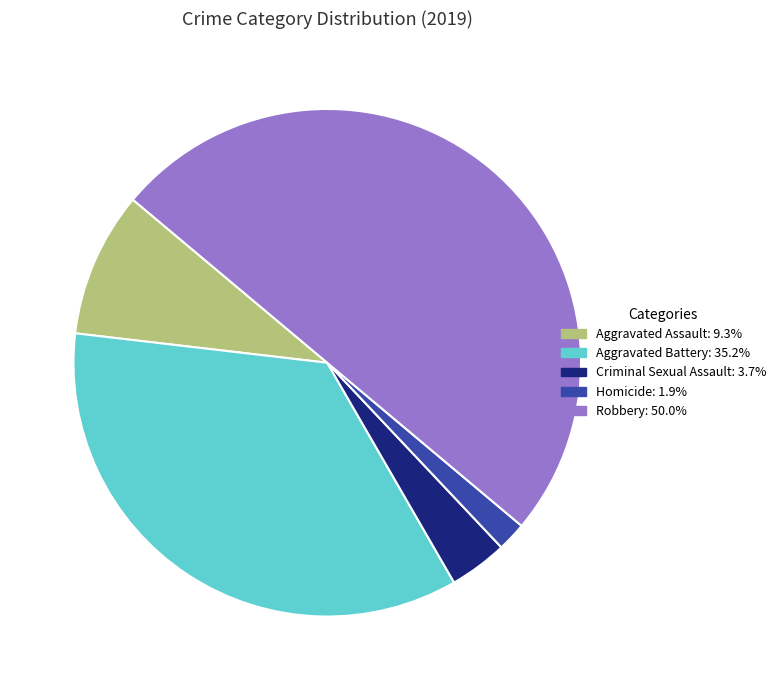

Between Criminal Sexual Assault and Homicide, which is larger?

Criminal Sexual Assault